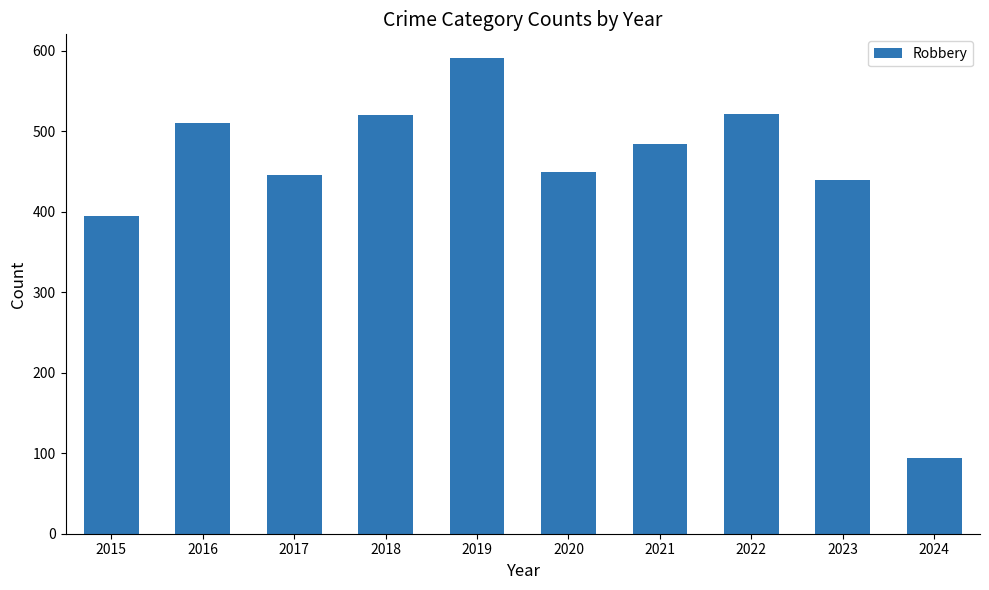

The value at 2024 is 145. True or false?

False